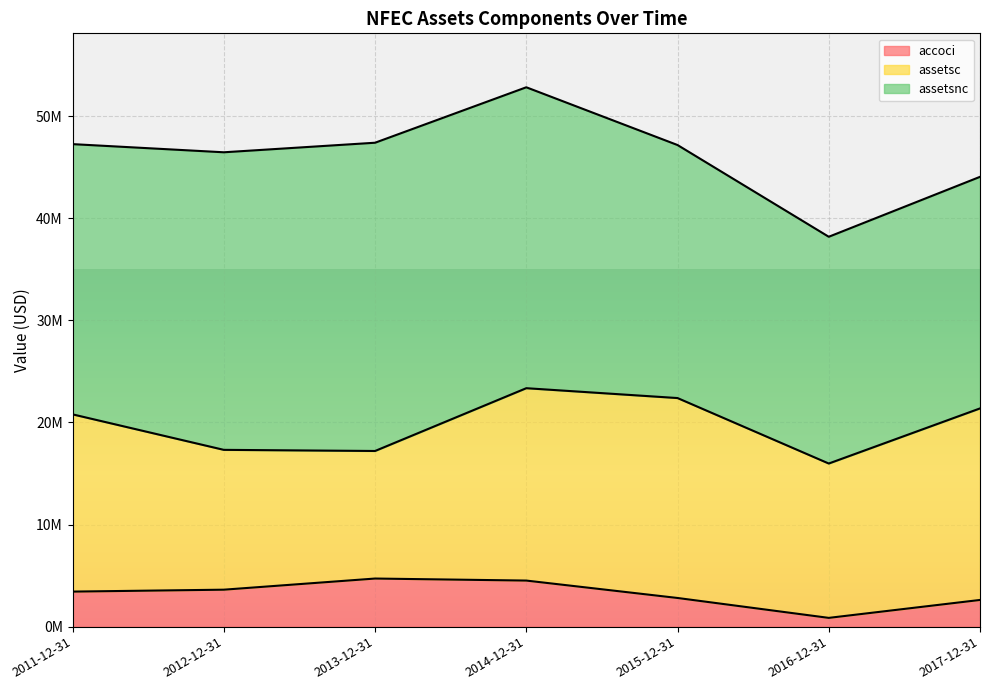

What are all the series names shown in the legend?

accoci, assetsc, assetsnc